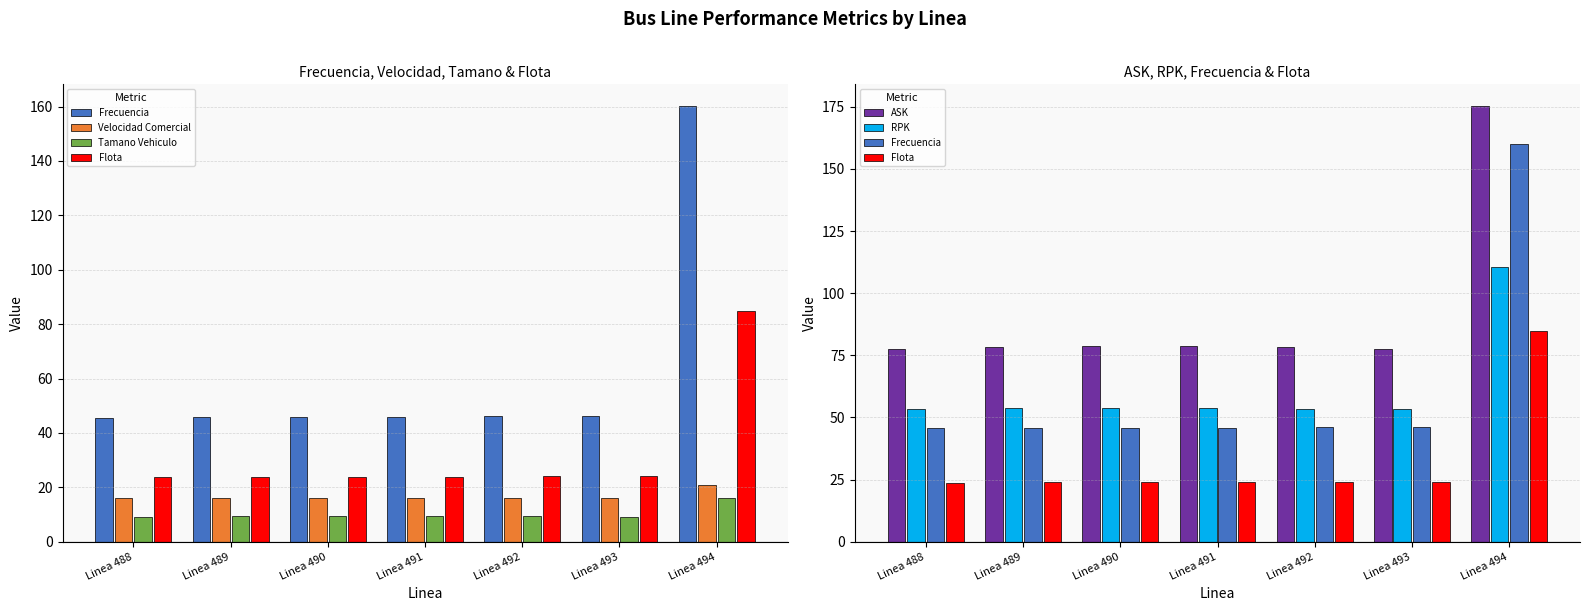

At how many categories does at least one series exceed 11?

7